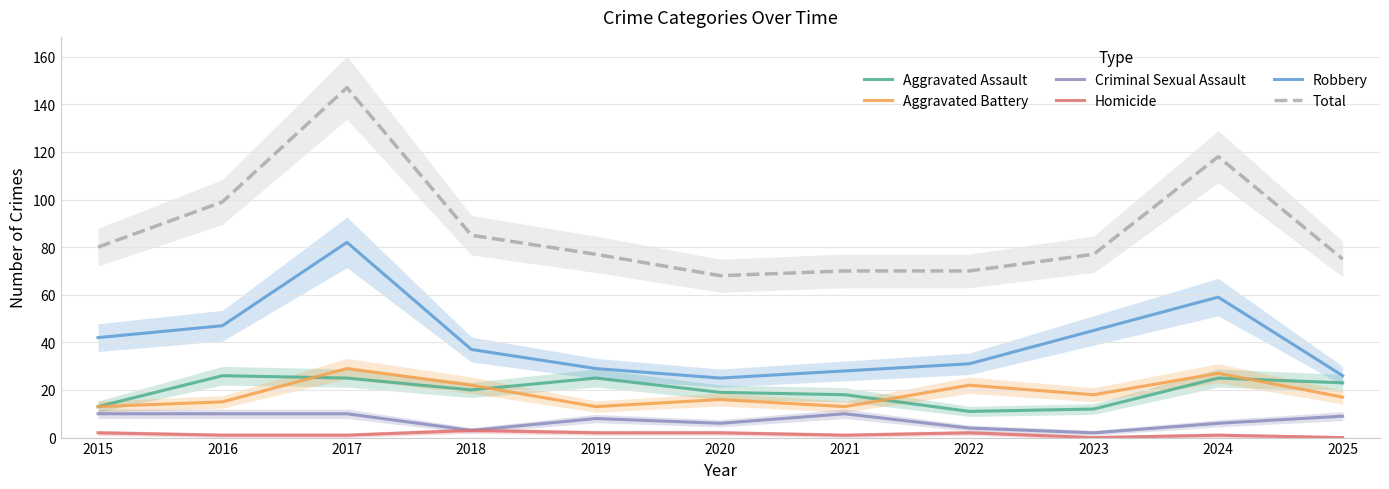

What is the lowest value of the Robbery series?

25